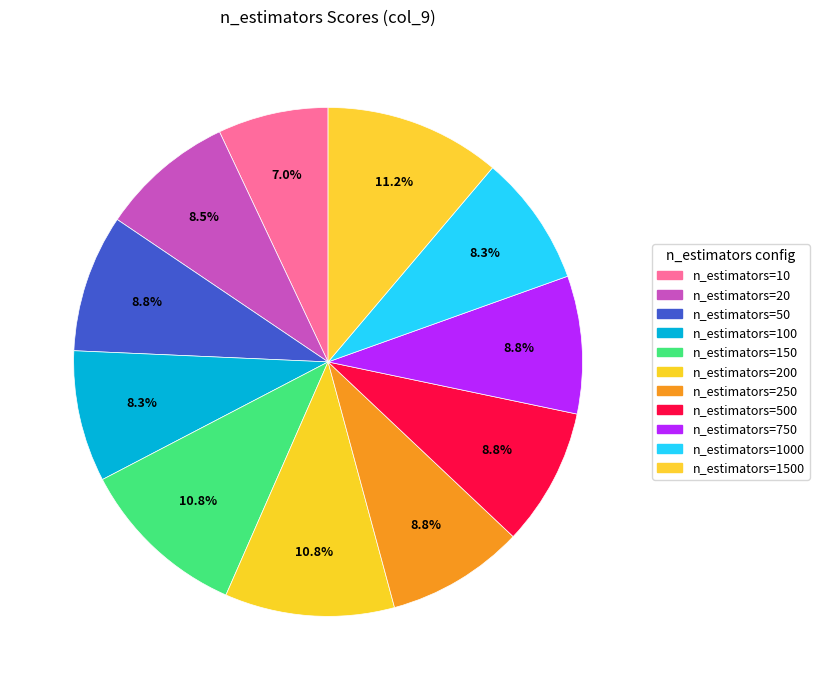

What is the largest slice in the pie chart?

n_estimators=1500